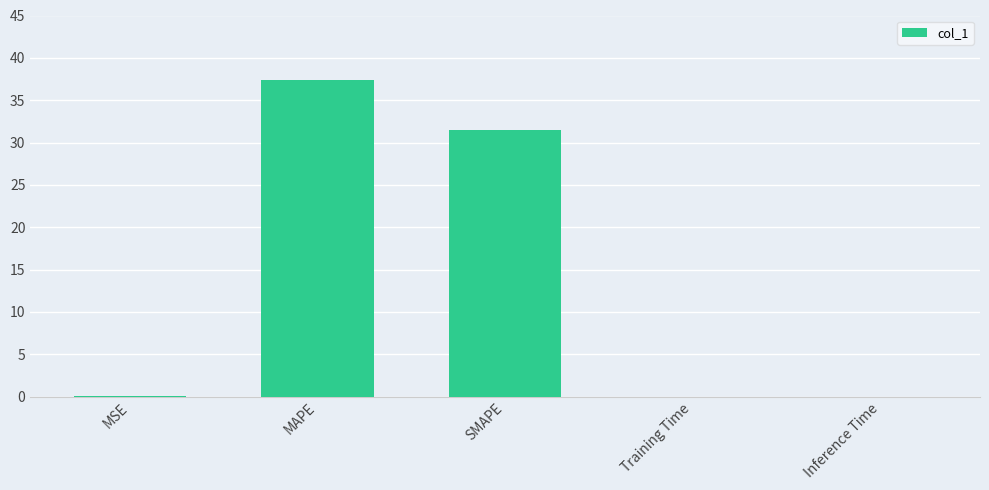

Between Training Time and SMAPE, which is larger?

SMAPE